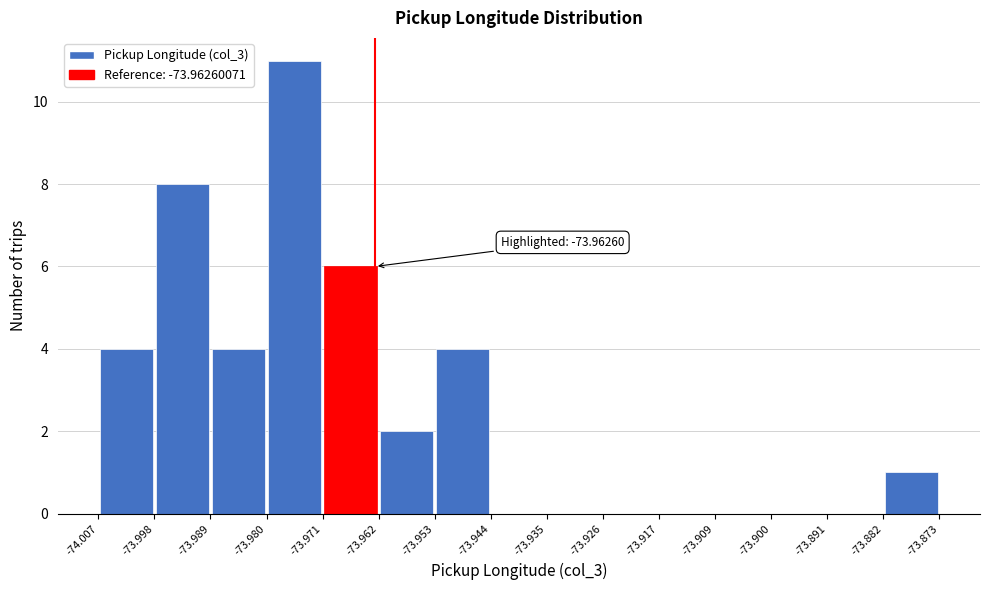

Over which range of the x-axis is the bar tallest?

-73.980 to -73.971